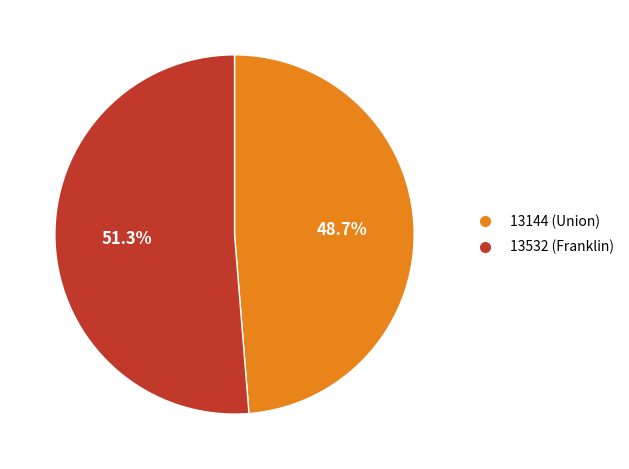

Between 13144 (Union) and 13532 (Franklin), which is larger?

13532 (Franklin)